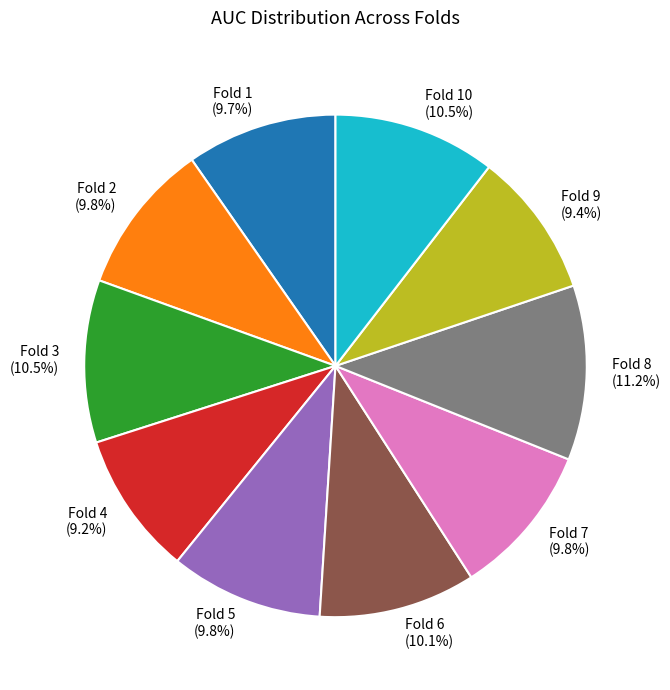

Is there a majority slice in this chart?

No